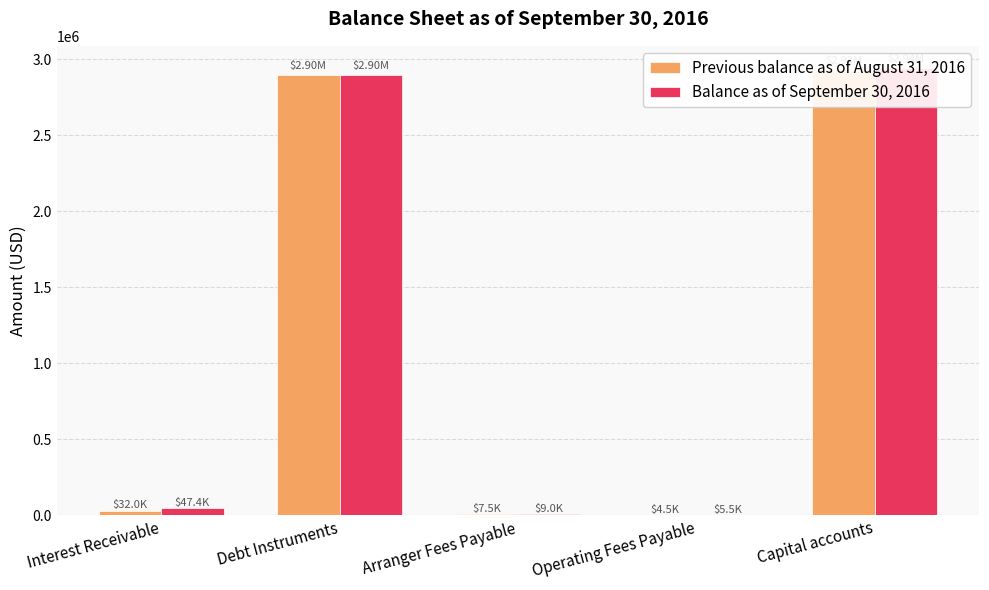

Rank the series by their maximum value, from highest to lowest.

Balance as of September 30, 2016, Previous balance as of August 31, 2016